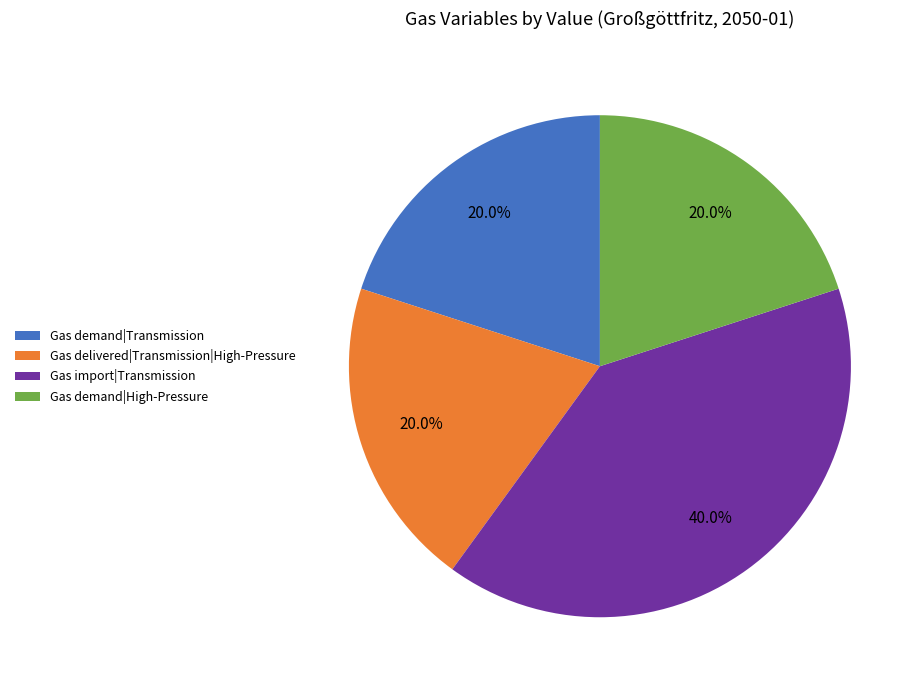

Which slice is the largest?

Gas import|Transmission